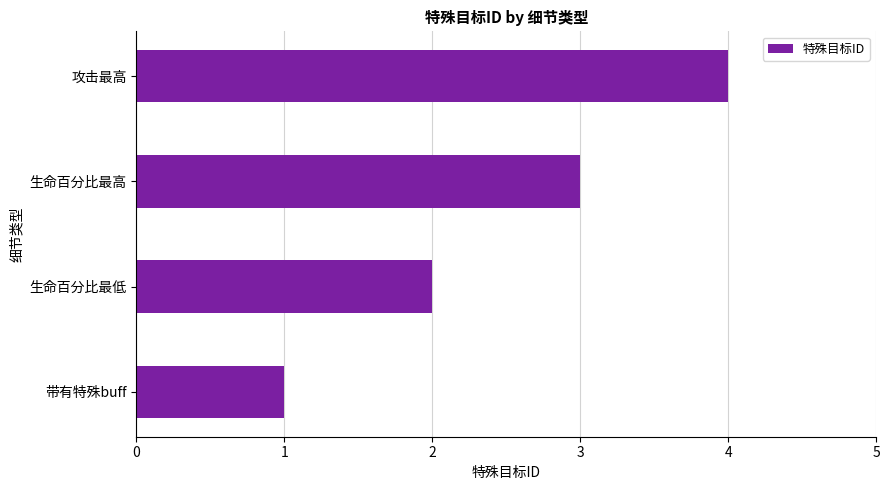

Does the chart contain any negative values?

No